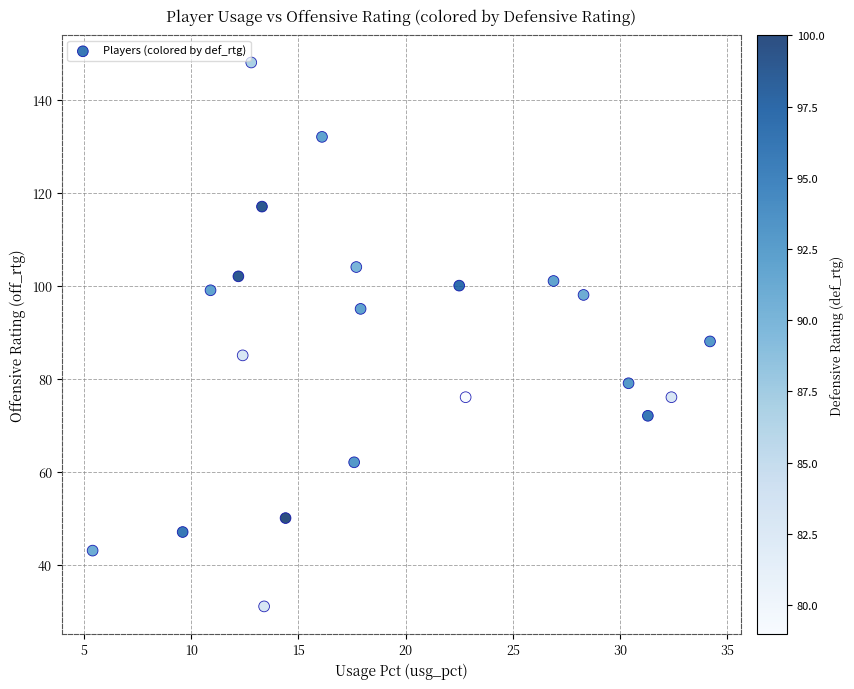

What is the range of Y values (max minus min)?

117